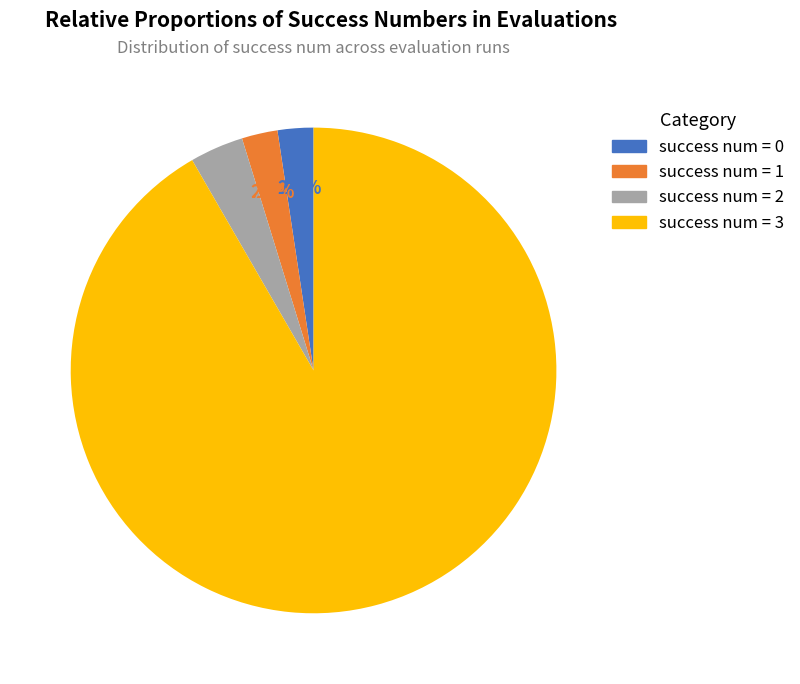

Count the number of slices in the pie.

4